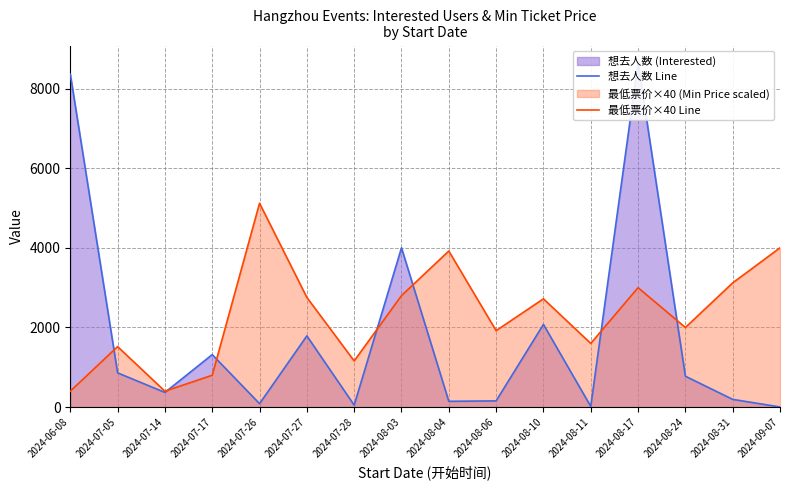

What is the sum of all 想去人数 Line values?

28860.0